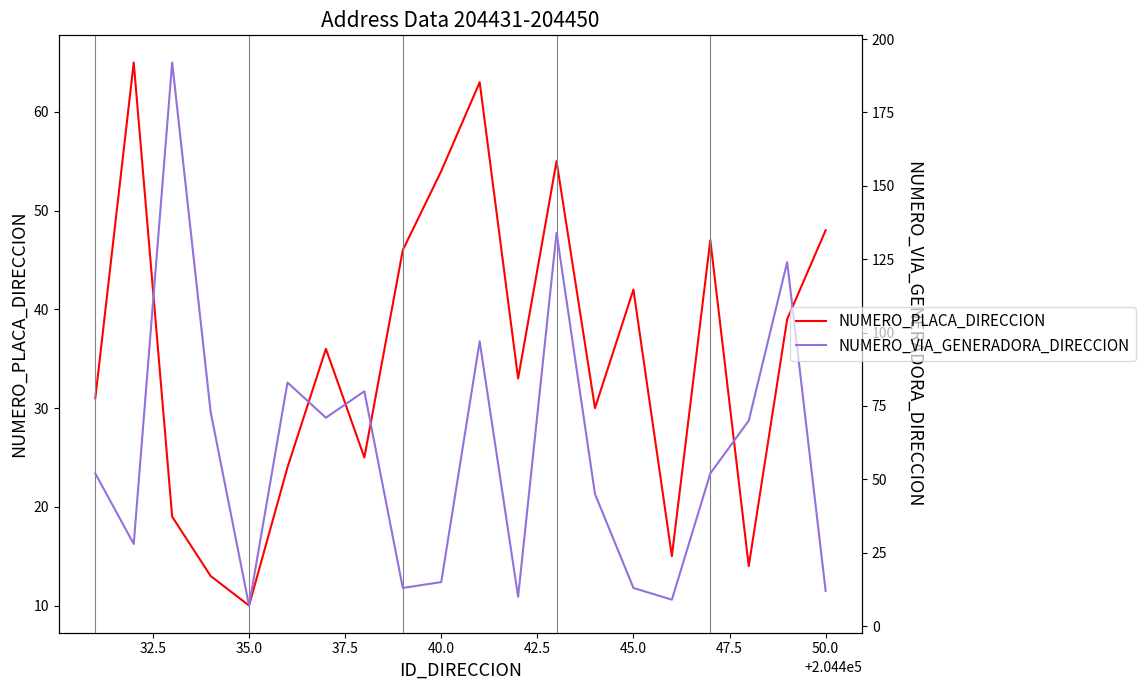

What is the minimum value for NUMERO_VIA_GENERADORA_DIRECCION?

7